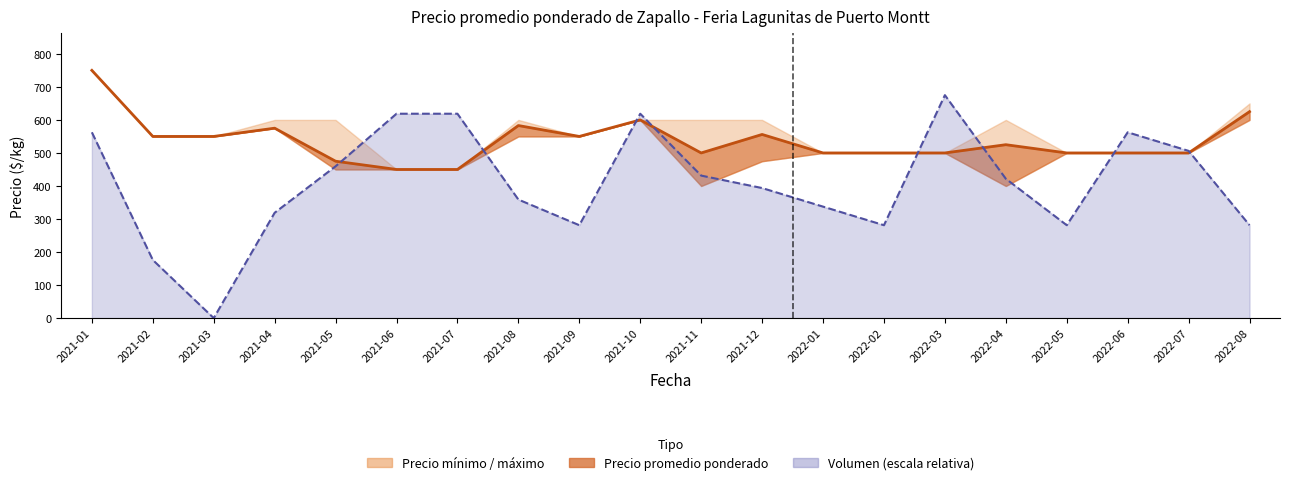

What is the lowest value of the Precio promedio ponderado series?

450.0